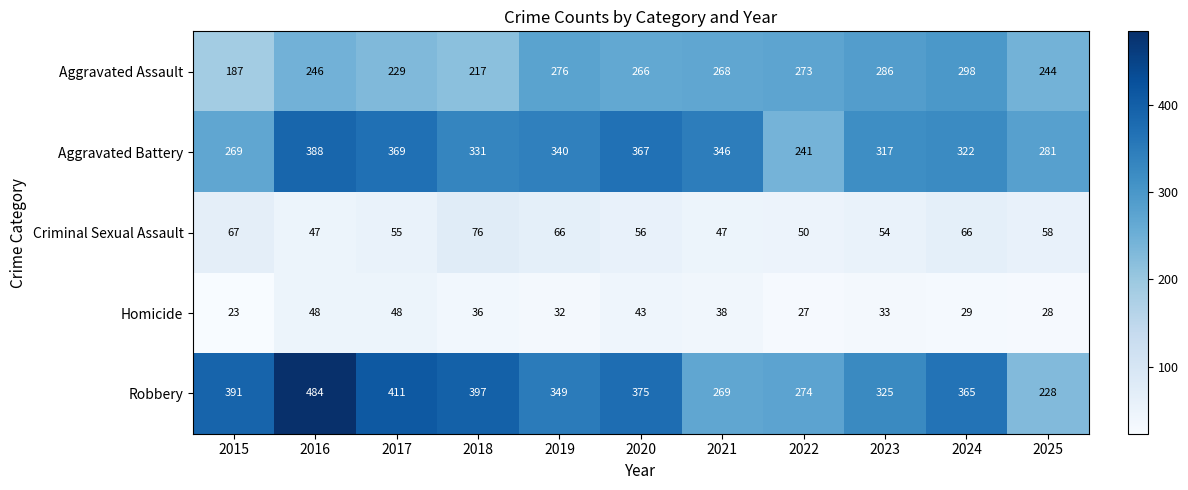

Where does the Criminal Sexual Assault series first go above 56?

2015